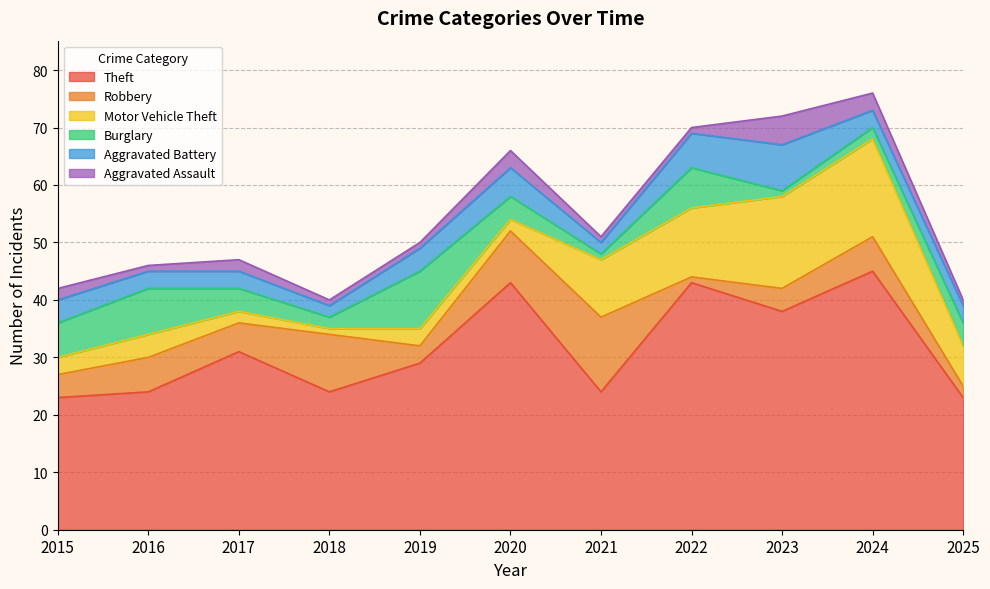

What is the lowest value of the Burglary series?

1